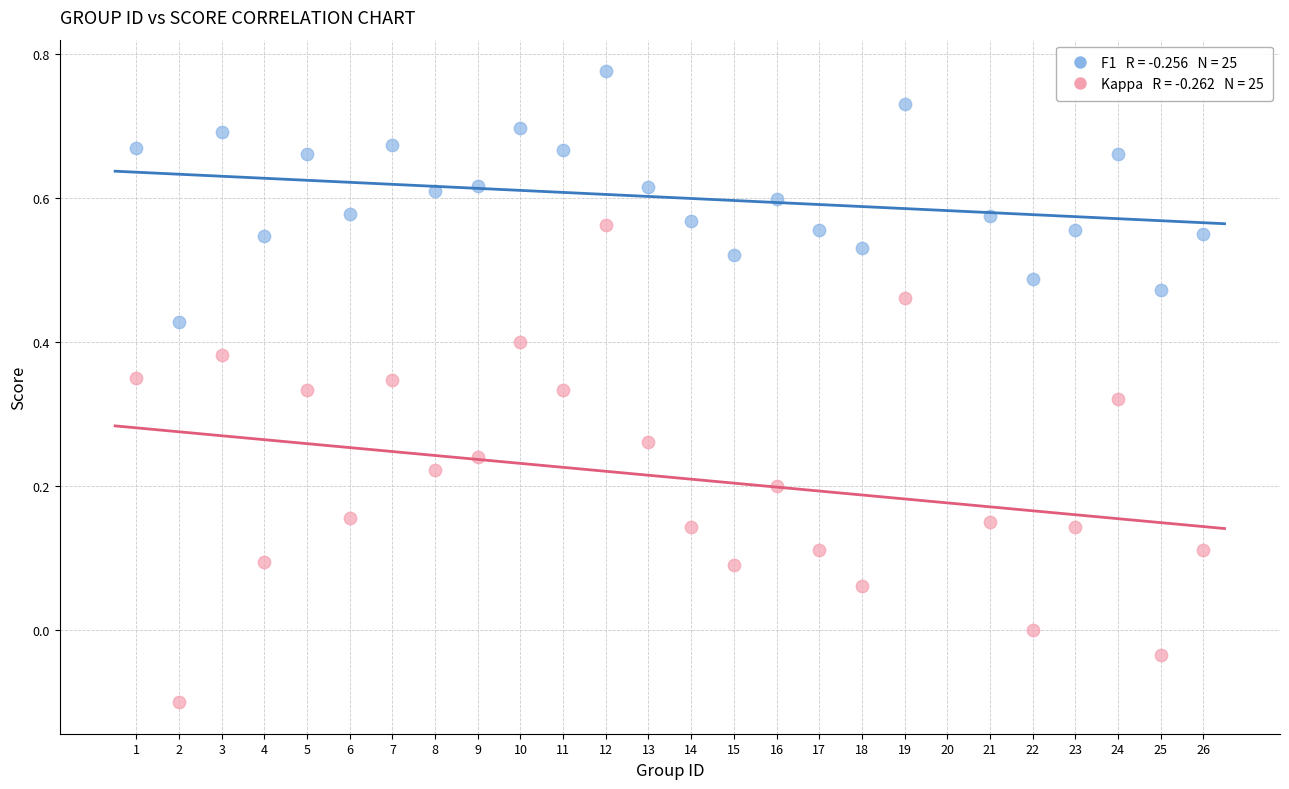

Across all data points, what is the range of Y values (max minus min)?

0.9